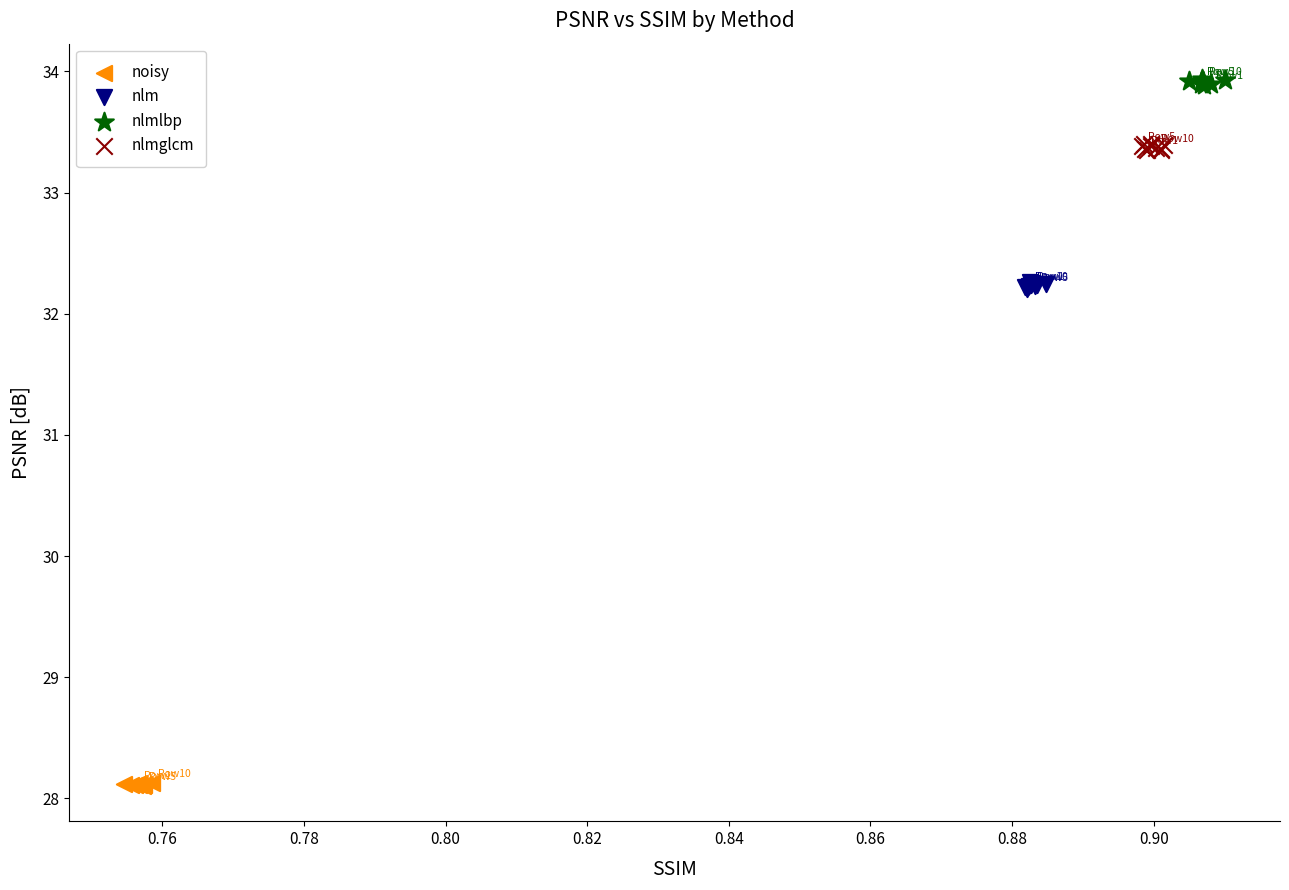

What are all the series names shown in the legend?

noisy, nlm, nlmlbp, nlmglcm